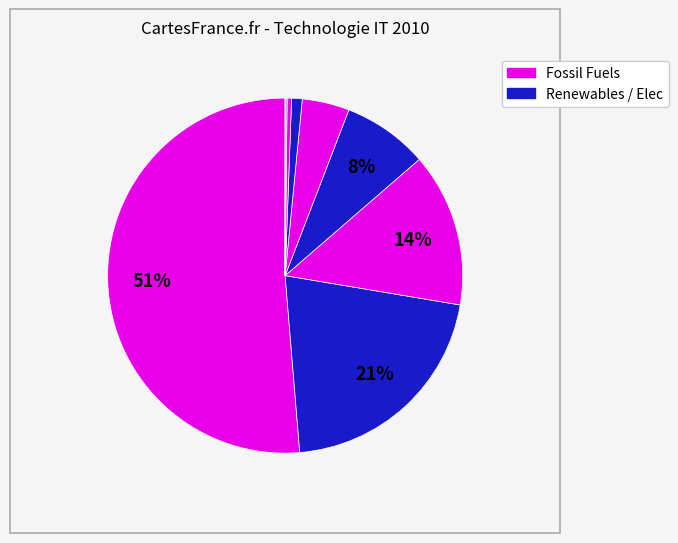

Count the number of slices in the pie.

11